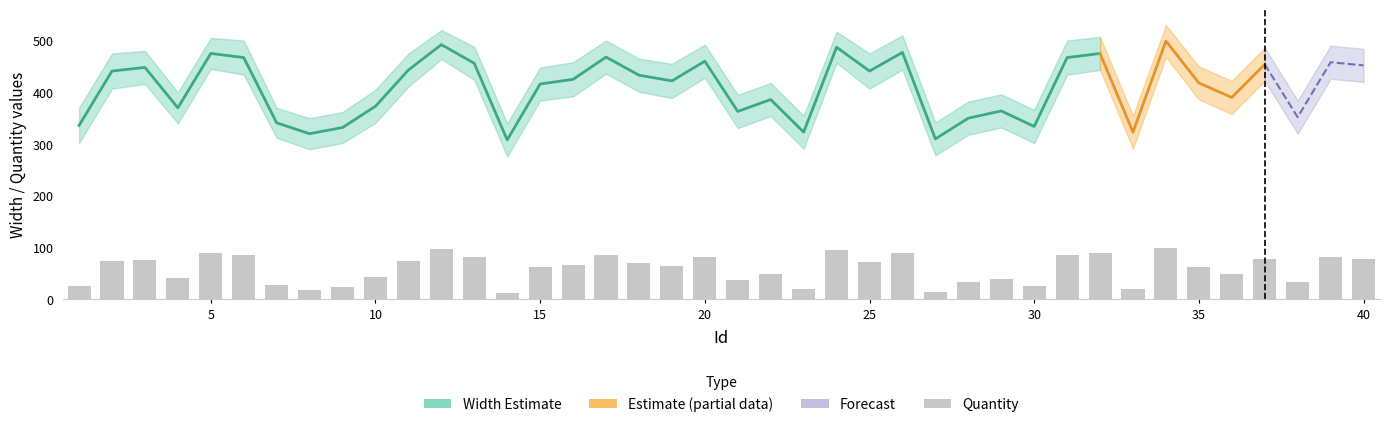

Reading right to left, extract all data points from this chart.

Width: 452	458	352	454	390	418	499	323	475	467	334	364	350	310	477	441	487	323	386	363	460	422	433	468	425	416	308	456	492	443	373	332	320	341	467	475	370	448	441	336
Quantity: 78	81	33	79	50	63	100	20	89	85	25	39	33	14	90	73	95	20	49	38	82	65	70	86	66	62	13	81	97	75	43	24	19	28	85	89	41	77	74	26
Width_upper: 484	490	384	486	422	450	530	355	507	500	366	396	382	342	510	475	517	355	418	395	492	455	465	500	458	448	340	488	520	475	405	362	350	370	500	505	400	480	475	370
Width_lower: 420	426	320	422	358	386	468	291	443	434	302	332	318	278	444	407	457	291	354	331	428	389	401	436	392	384	276	424	464	411	341	302	290	312	434	445	340	416	407	302
Quantity_upper: 116	121	66	118	85	100	145	48	132	126	54	73	65	42	133	110	138	48	84	72	122	101	107	128	103	98	35	120	140	112	78	52	45	60	125	130	76	115	110	55
Quantity_lower: 44	45	6	44	19	30	59	0	50	48	2	9	5	0	51	40	56	0	18	10	46	33	37	48	33	30	0	46	58	42	14	2	0	4	49	52	12	43	42	5